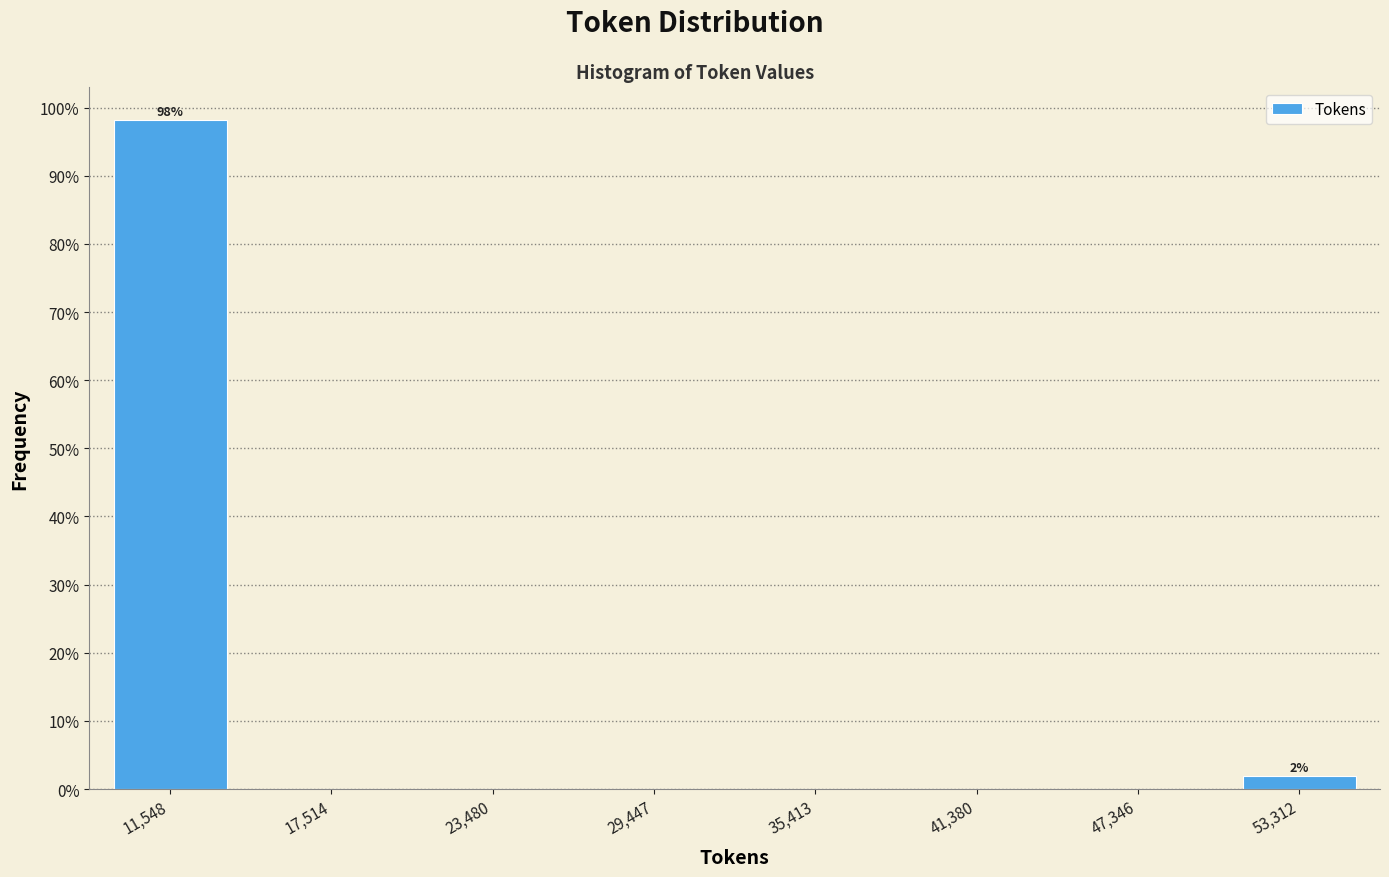

Over which range of the x-axis is the bar tallest?

9000 to 15000